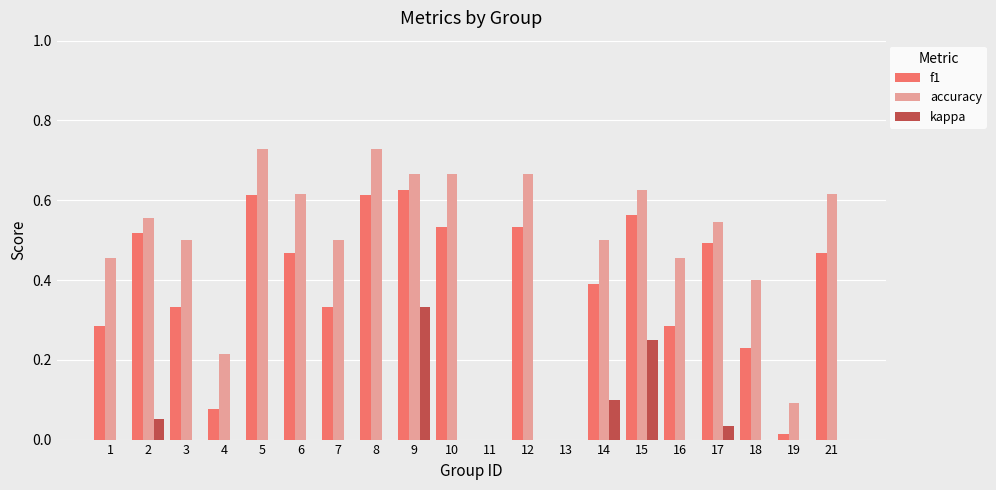

True or false: kappa has a value of -0.1 at 21.

False